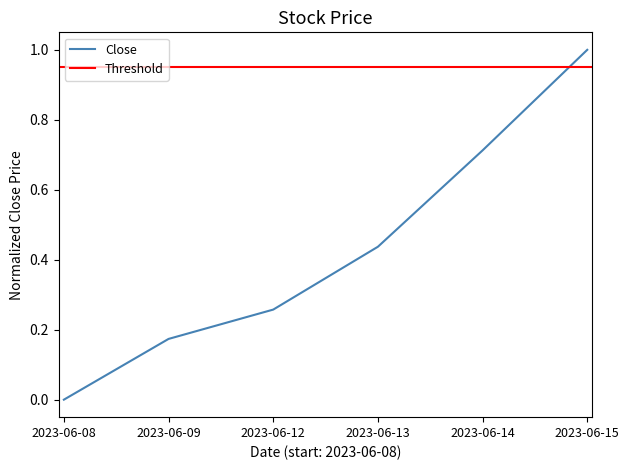

What value does the data have at 2023-06-12?

0.3